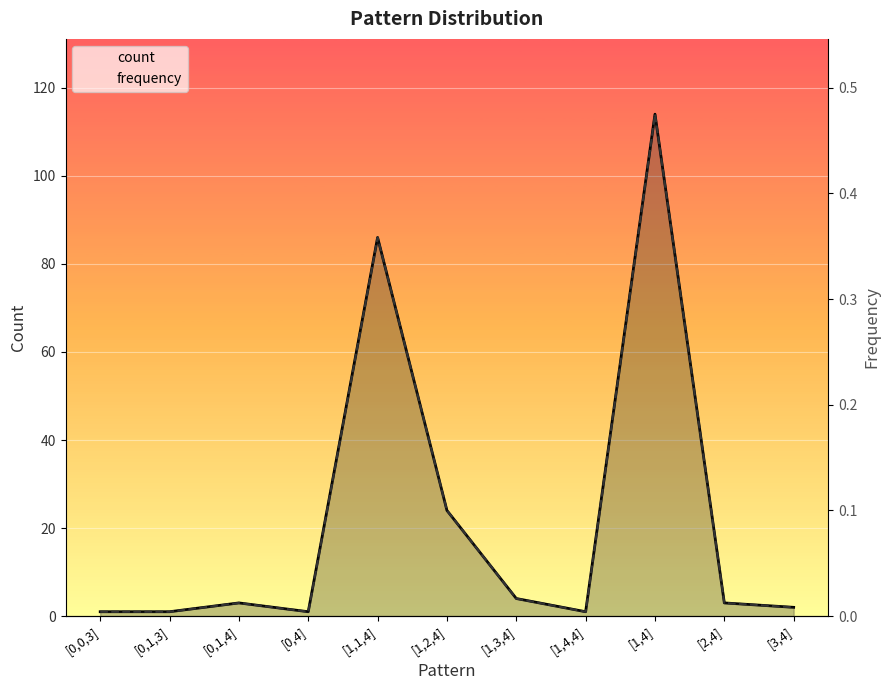

How many lines are shown in the chart?

2